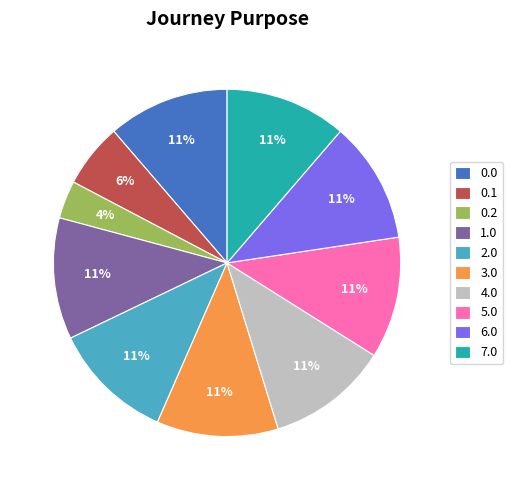

To the nearest percent, what is the average slice percentage?

10%